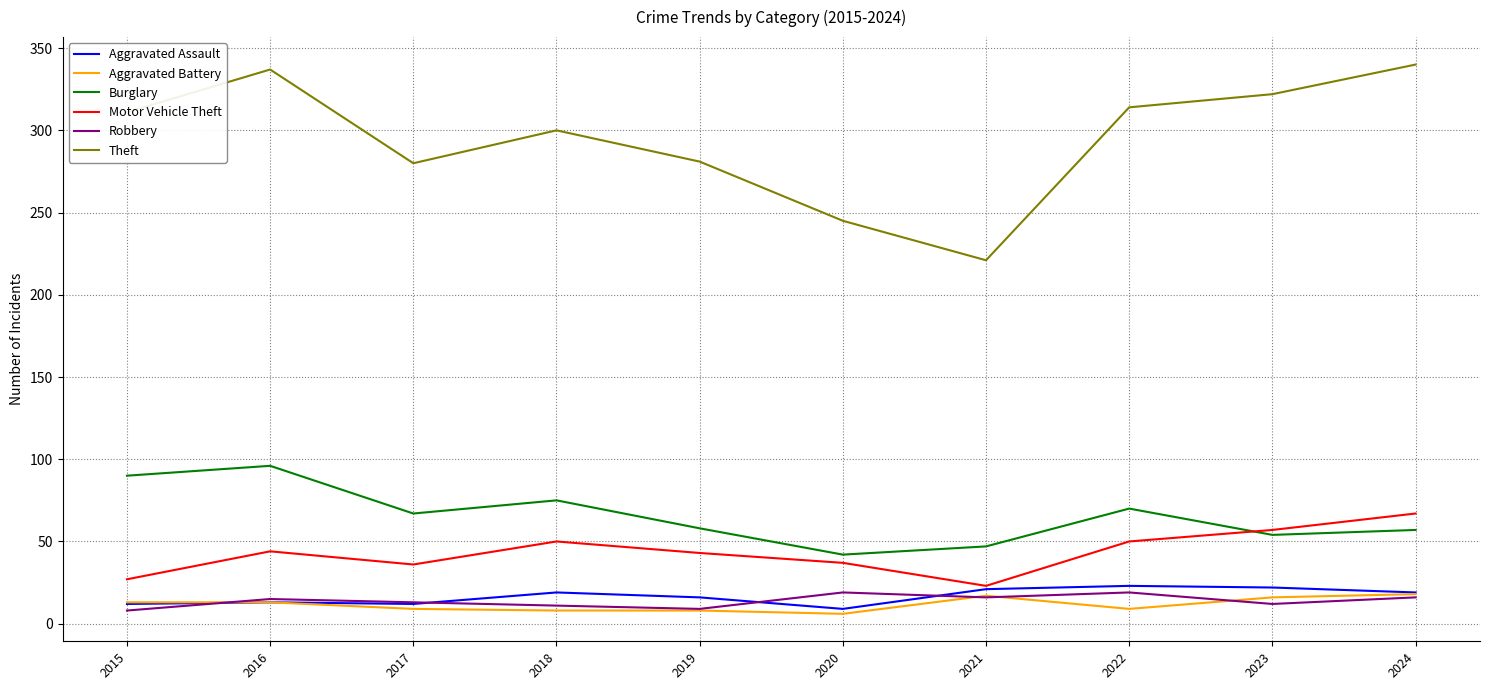

At how many categories does at least one series exceed 309?

5